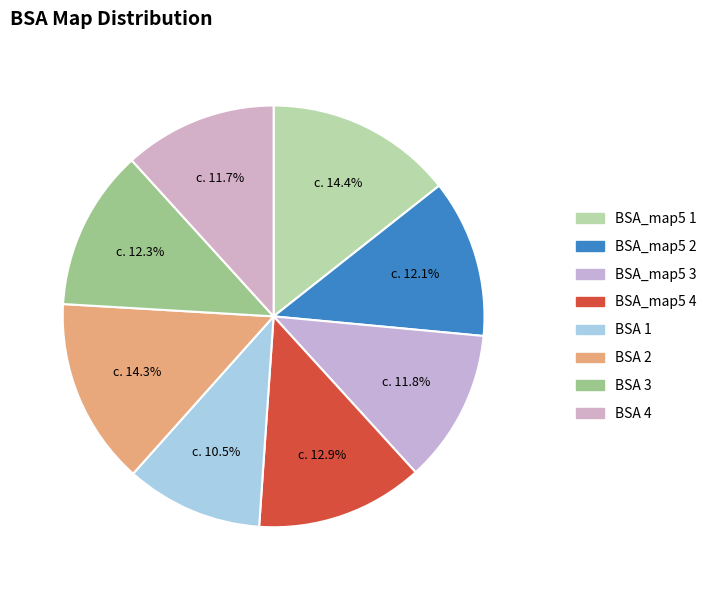

To the nearest percent, what is the average slice percentage?

12%